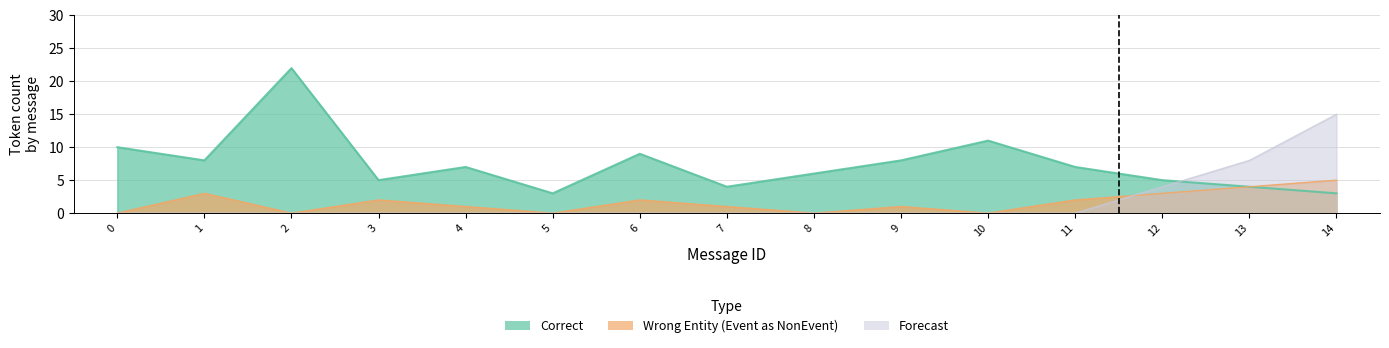

What is the difference between the Correct values at 14 and 8?

3